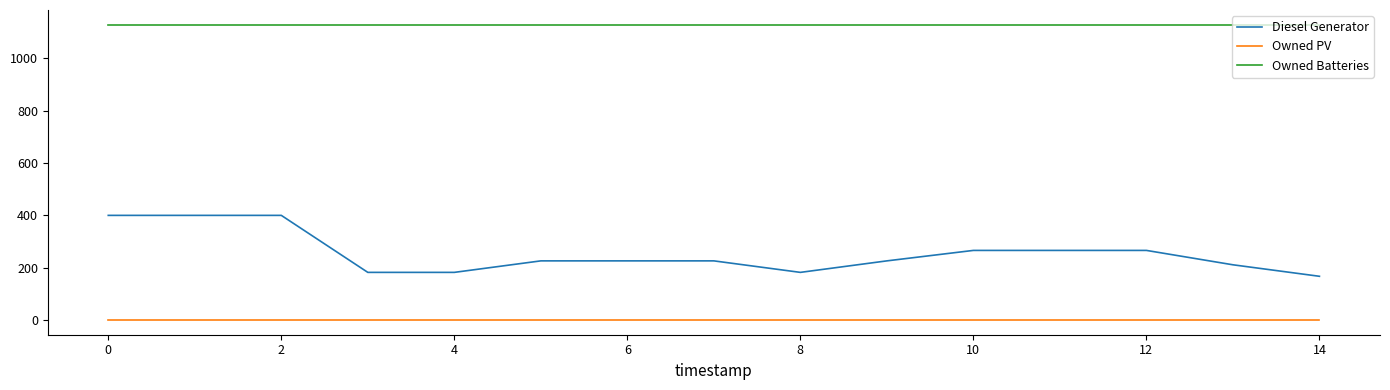

Which series has the largest total across all categories?

Owned Batteries